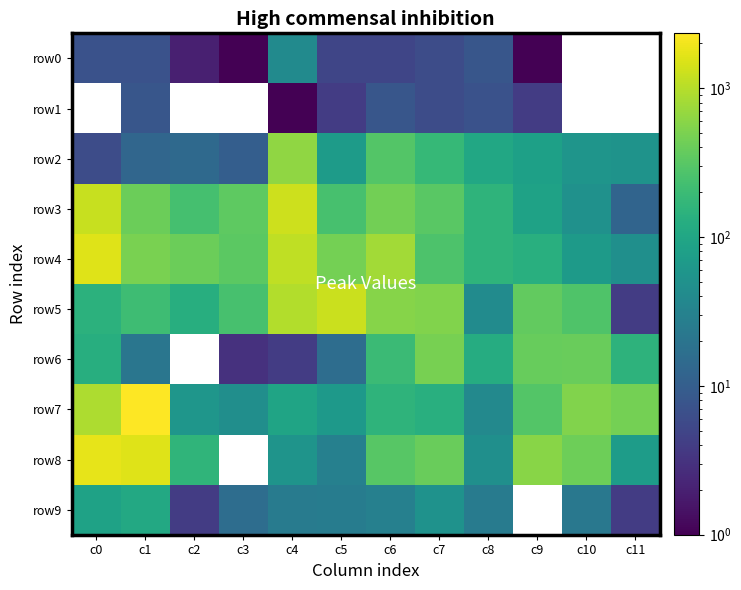

What is the approximate value of row9 at c0?

86.0